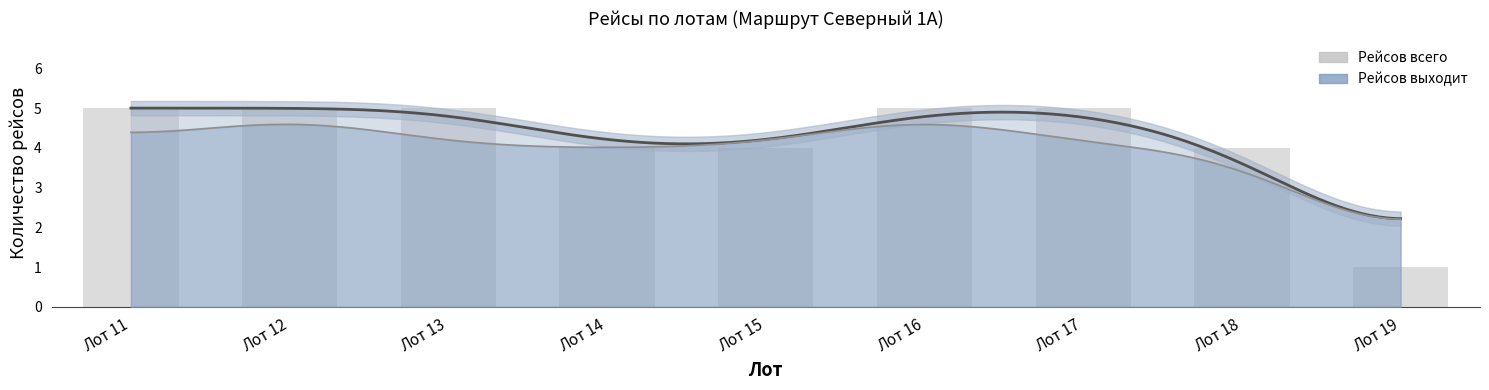

The chart shows a value of 4 at Лот 14. True or false?

True